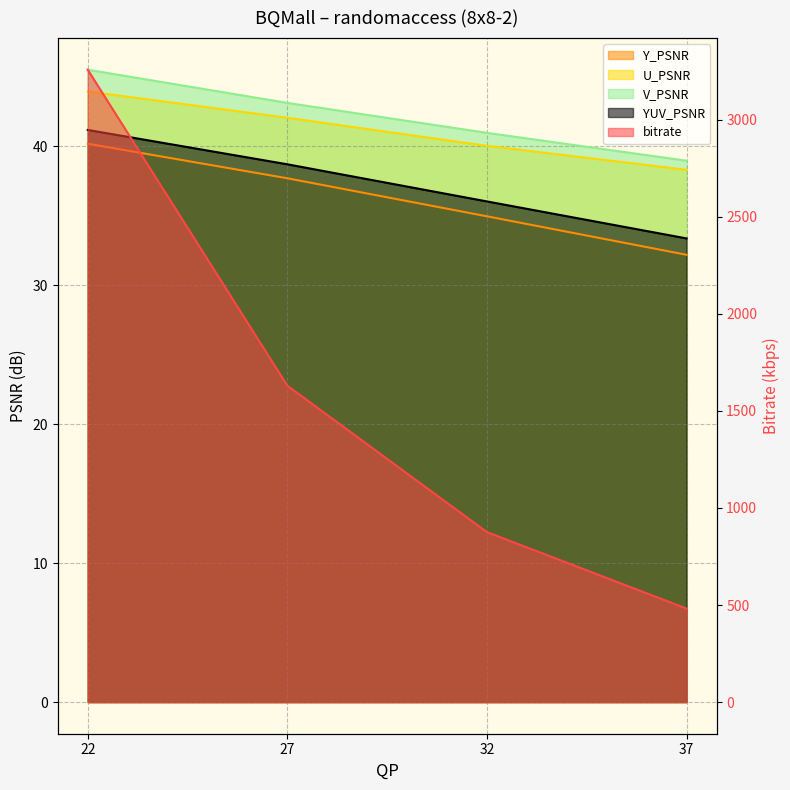

What is the highest value of the bitrate series?

3256.6